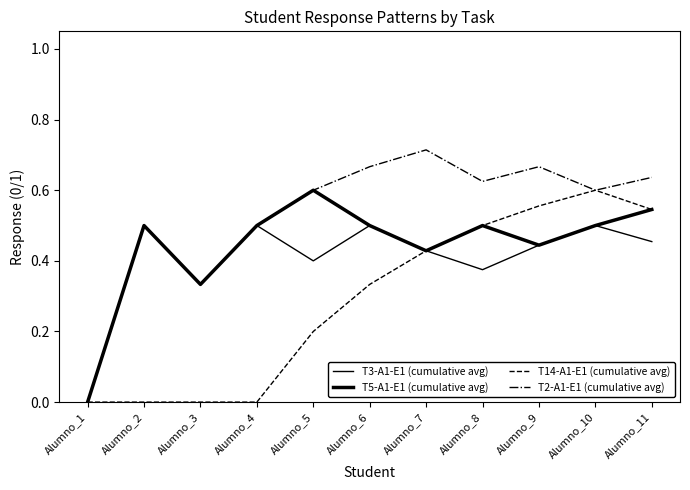

What is the difference between the second highest and second lowest values in the T3-A1-E1 (cumulative avg) series?

0.2